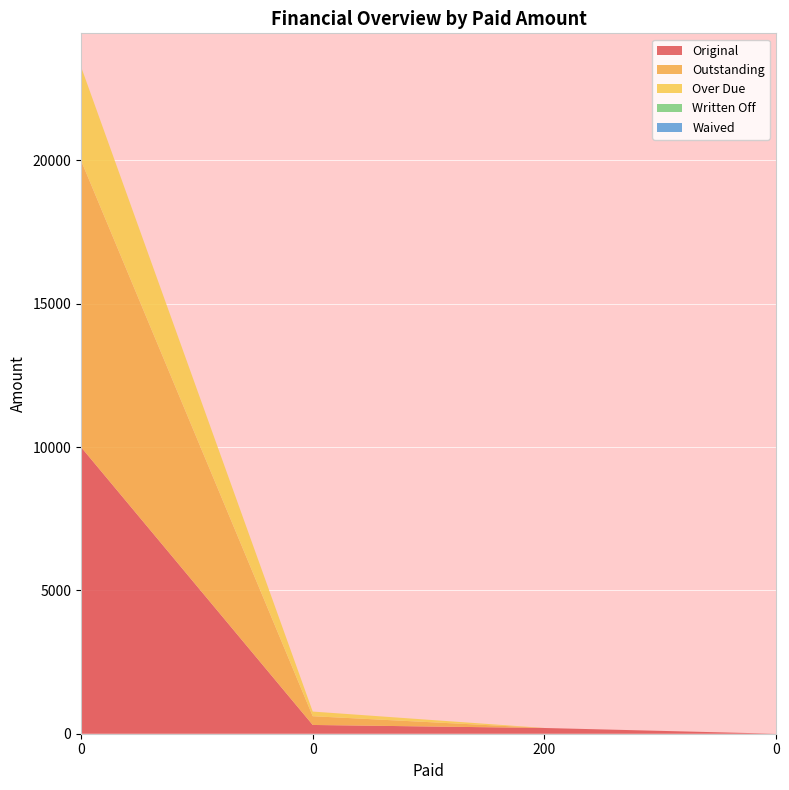

Reading left to right, transcribe all the data shown in this chart.

Original: 0=10000.0	0=305.6	200=200.0	0=0.0
Outstanding: 0=10000.0	0=305.6	200=0.0	0=0.0
Over Due: 0=3272.3	0=161.6	200=0.0	0=0.0
Written Off: 0=0.0	0=0.0	200=0.0	0=0.0
Waived: 0=0.0	0=0.0	200=0.0	0=0.0